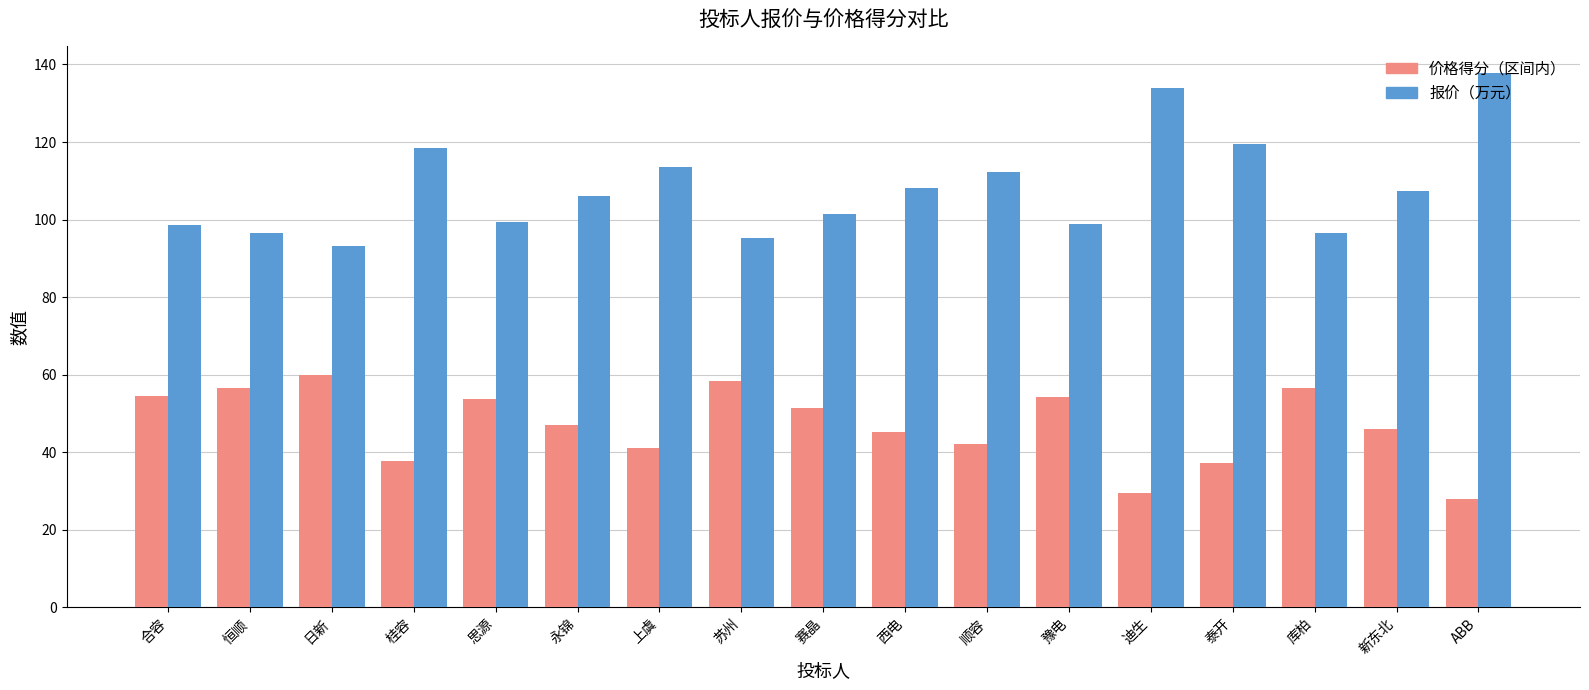

How many data points in 报价（万元） are less than 105?

8